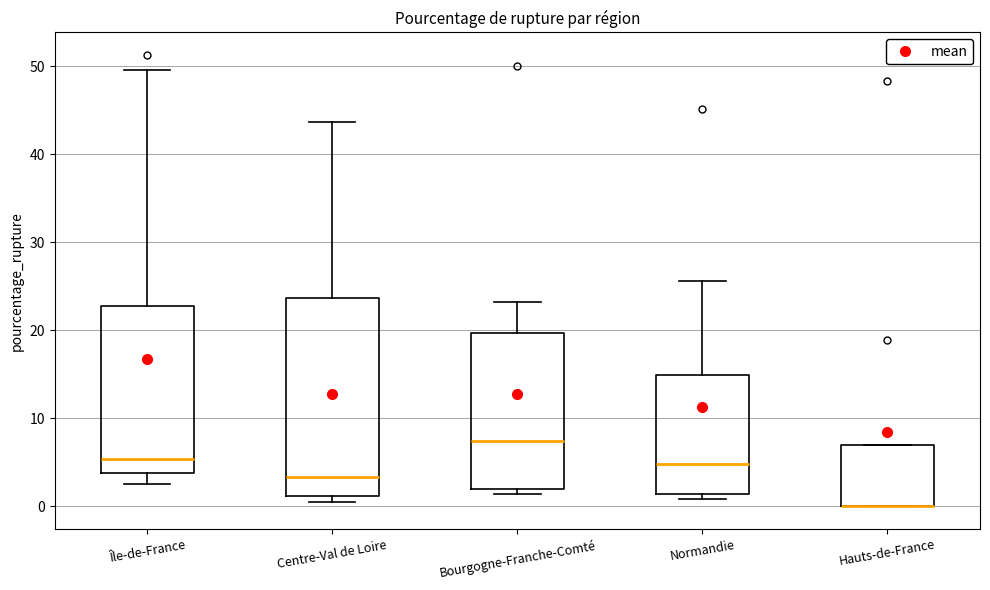

Comparing the boxes themselves (not the whiskers), which one is the tallest?

Centre-Val de Loire